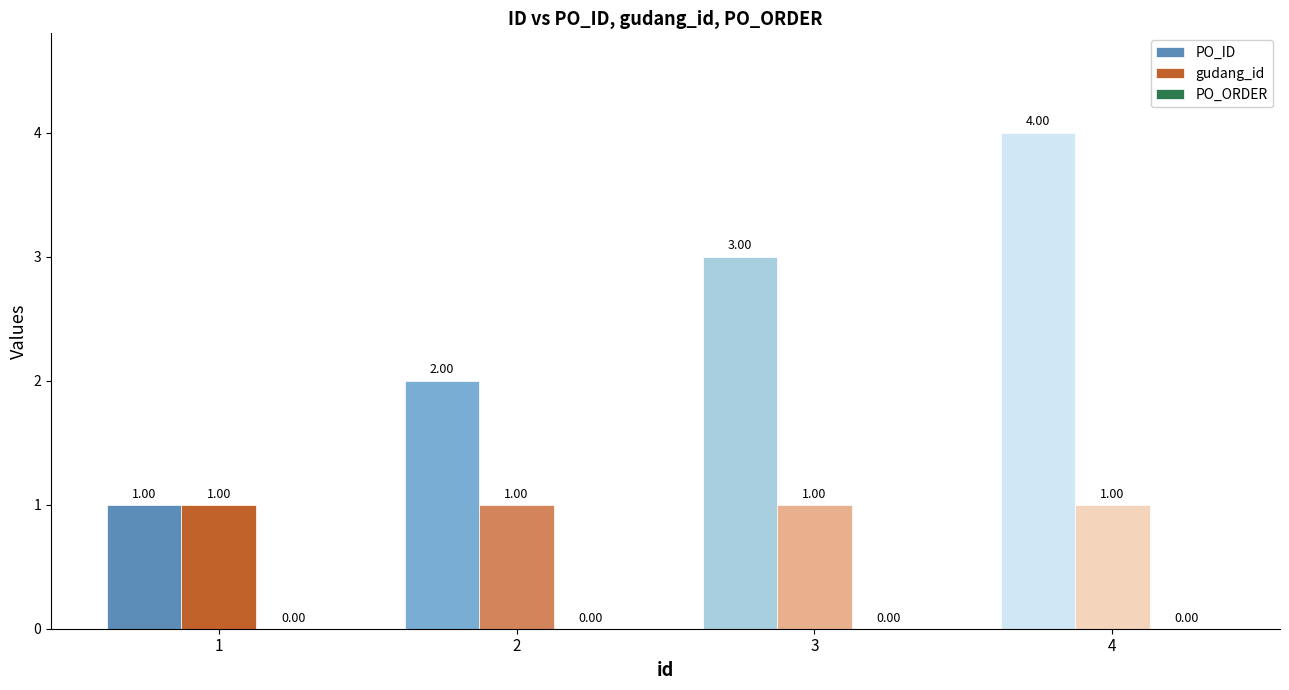

What is the value of the gudang_id bar at the 4th from the left?

1